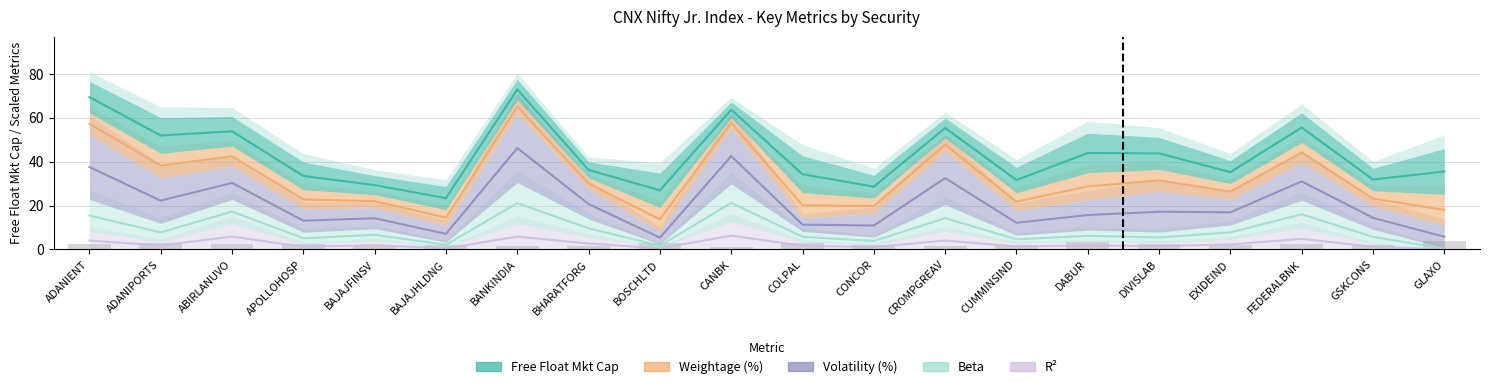

Which label corresponds to the smallest value in the chart?

GLAXO